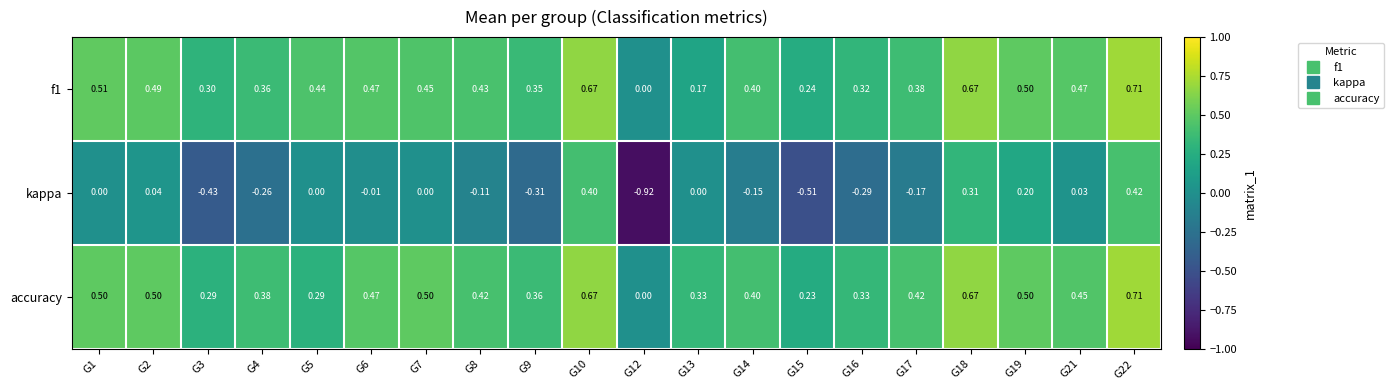

Which series has the largest range (max minus min)?

kappa